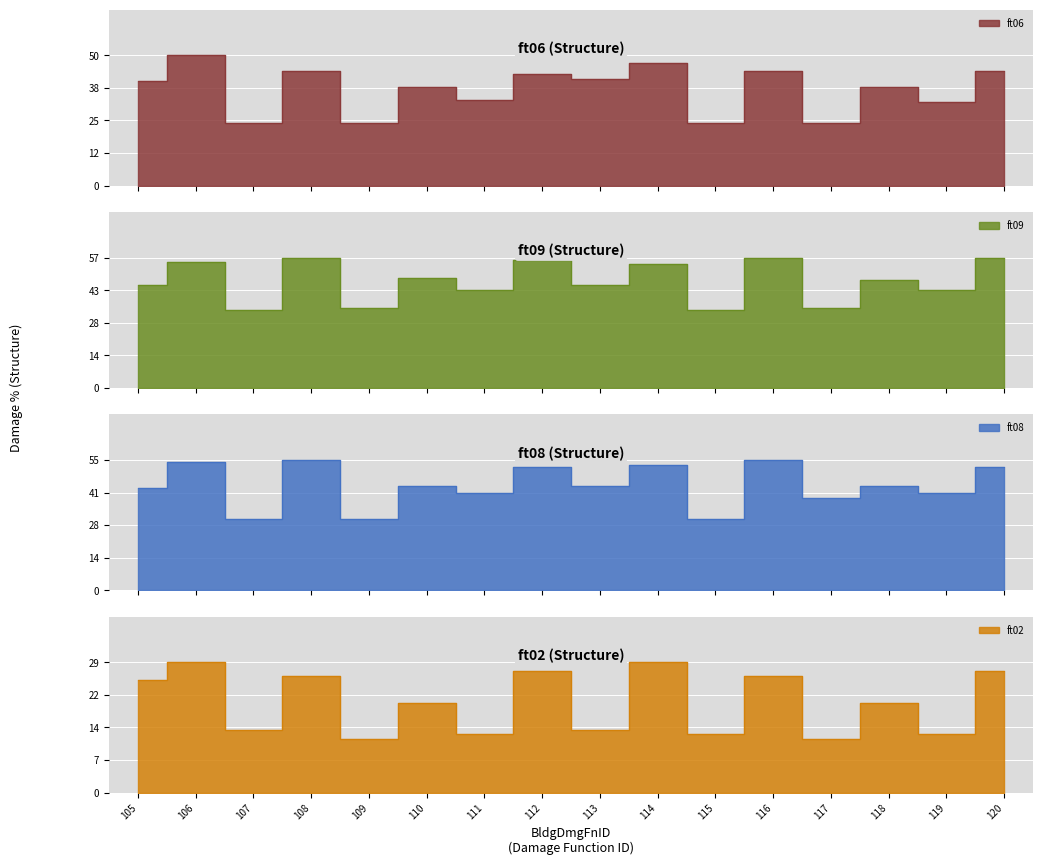

Reading left to right, what are all the values shown in this chart?

ft06: 105=40	106=50	107=24	108=44	109=24	110=38	111=33	112=43	113=41	114=47	115=24	116=44	117=24	118=38	119=32	120=44
ft09: 105=45	106=55	107=34	108=57	109=35	110=48	111=43	112=56	113=45	114=54	115=34	116=57	117=35	118=47	119=43	120=57
ft08: 105=43	106=54	107=30	108=55	109=30	110=44	111=41	112=52	113=44	114=53	115=30	116=55	117=39	118=44	119=41	120=52
ft02: 105=25	106=29	107=14	108=26	109=12	110=20	111=13	112=27	113=14	114=29	115=13	116=26	117=12	118=20	119=13	120=27